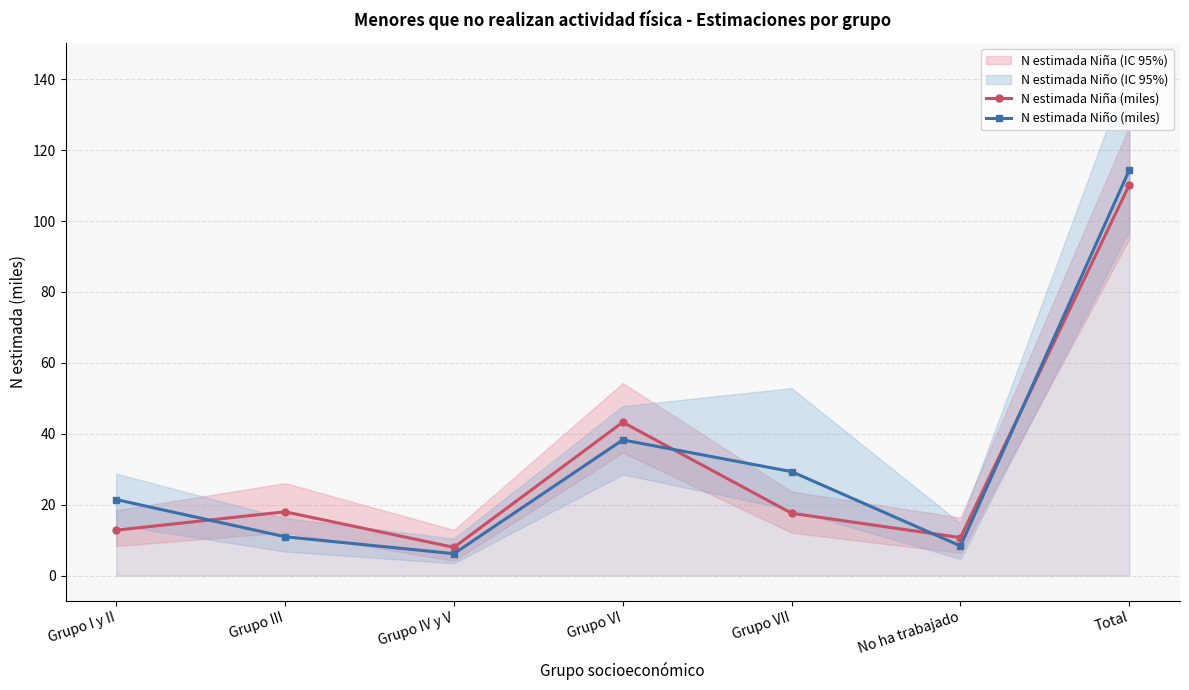

The N estimada Niña (miles) series shows 12.8 at Grupo I y II. True or false?

True